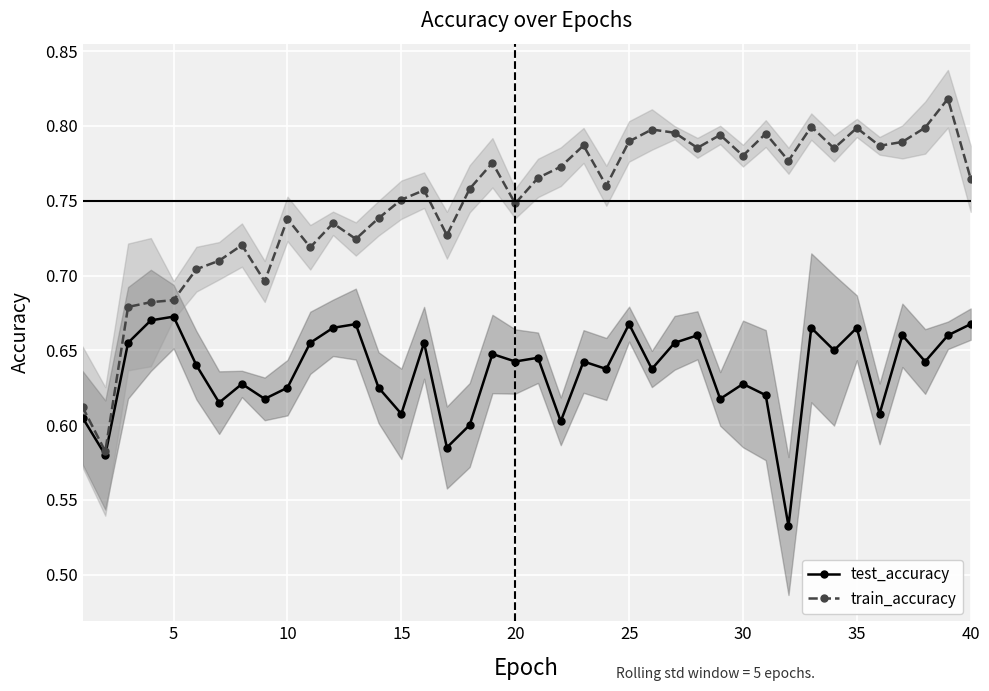

True or false: test_accuracy and train_accuracy cross at least once.

False